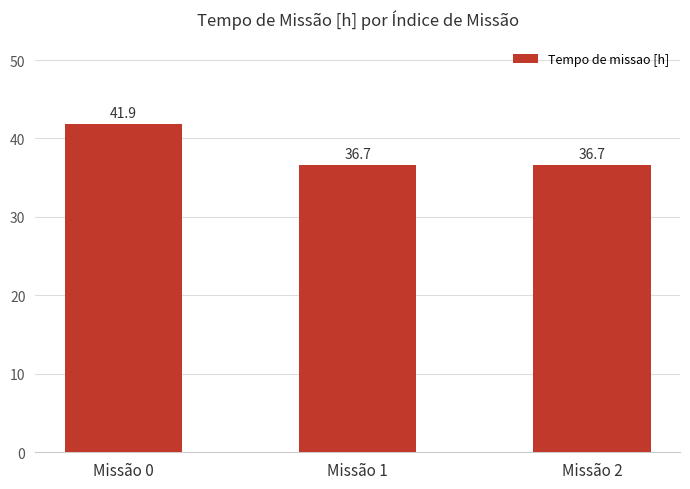

Reading right to left, transcribe all the data shown in this chart.

36.7	36.7	41.9